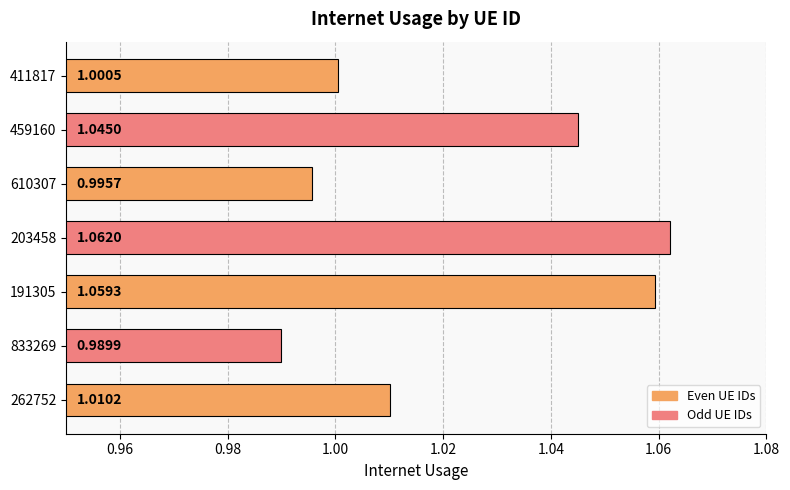

Rank the categories by value from highest to lowest.

203458, 191305, 459160, 262752, 411817, 610307, 833269